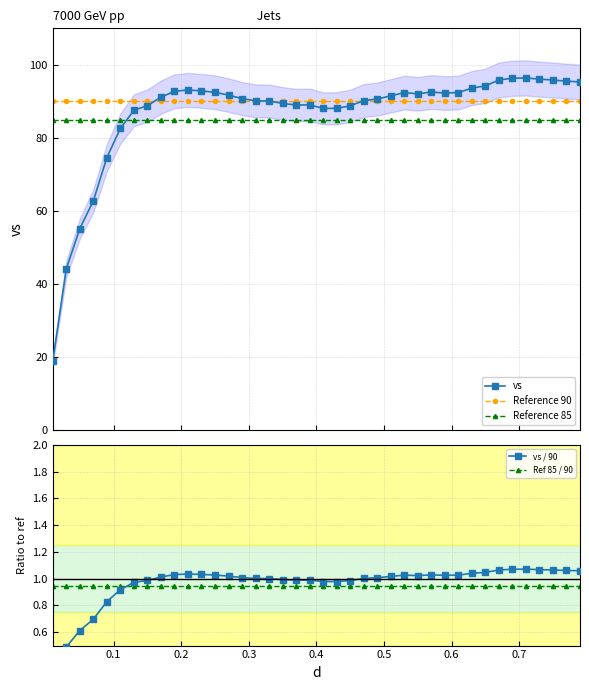

True or false: Reference 85 and Reference 90 cross at least once.

False